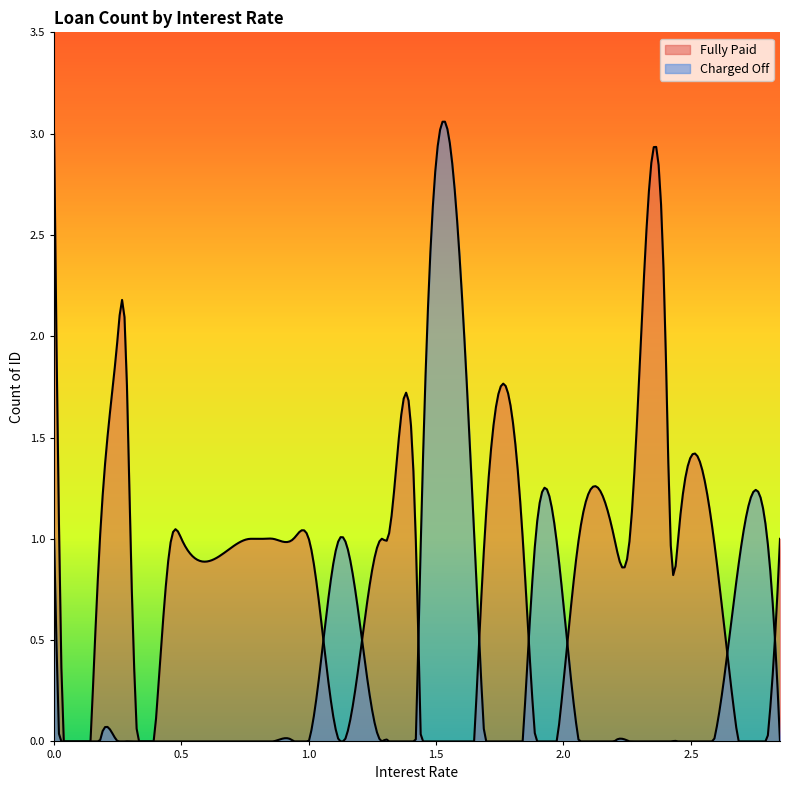

How many times do Fully Paid and Charged Off cross each other?

8